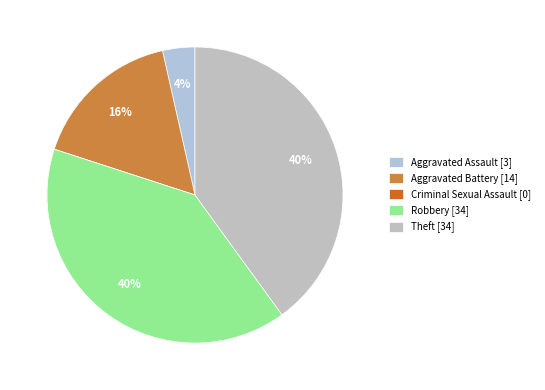

Does any single category account for the majority?

No